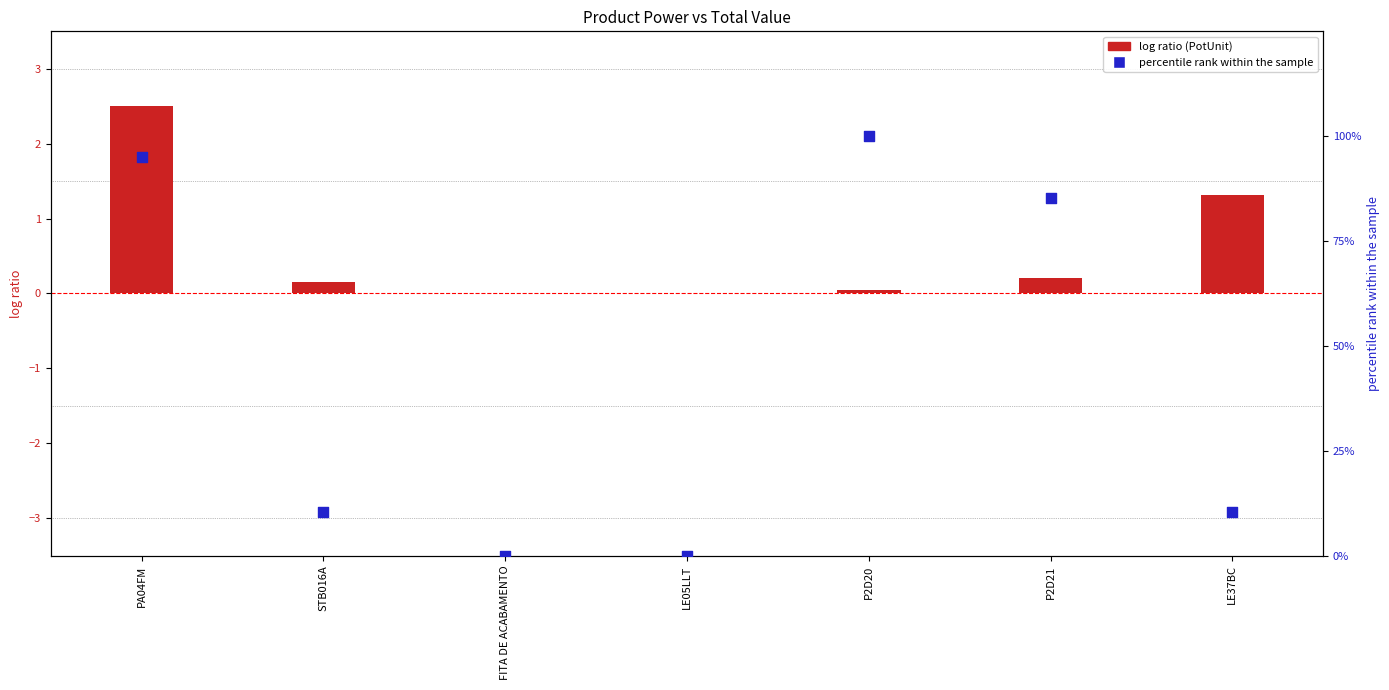

Which series has the largest total across all categories?

percentile rank within the sample